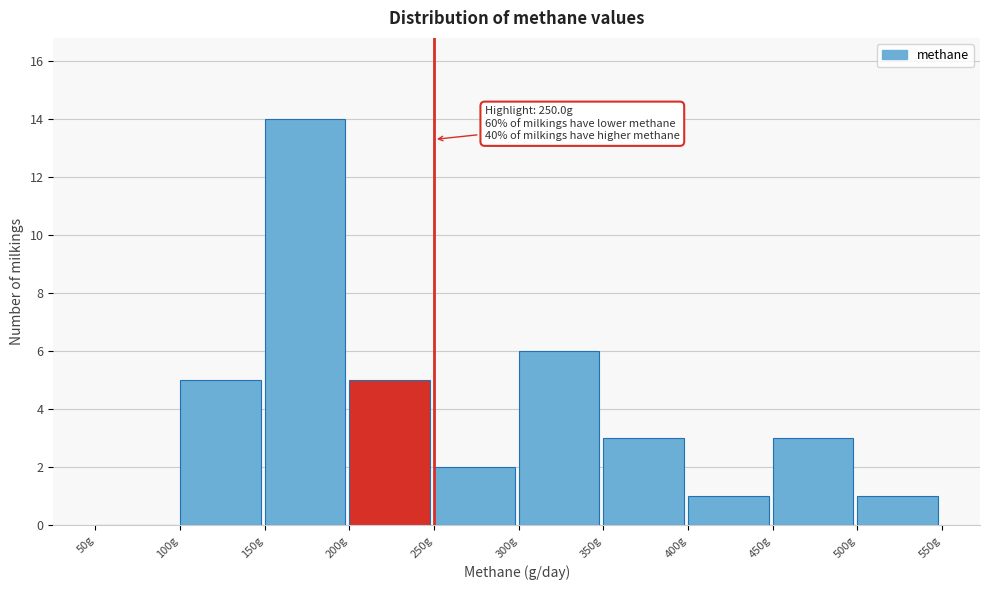

Which range on the x-axis has the tallest bar?

150 to 200